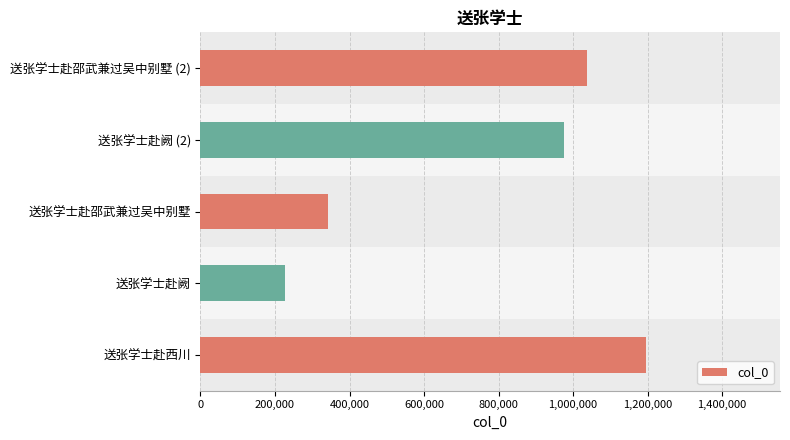

Reading right to left, transcribe all the data shown in this chart.

1037721	976546	342554	225680	1196439